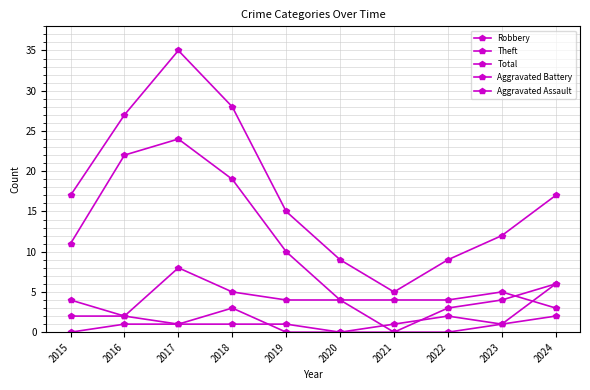

Which series has the largest total across all categories?

Total